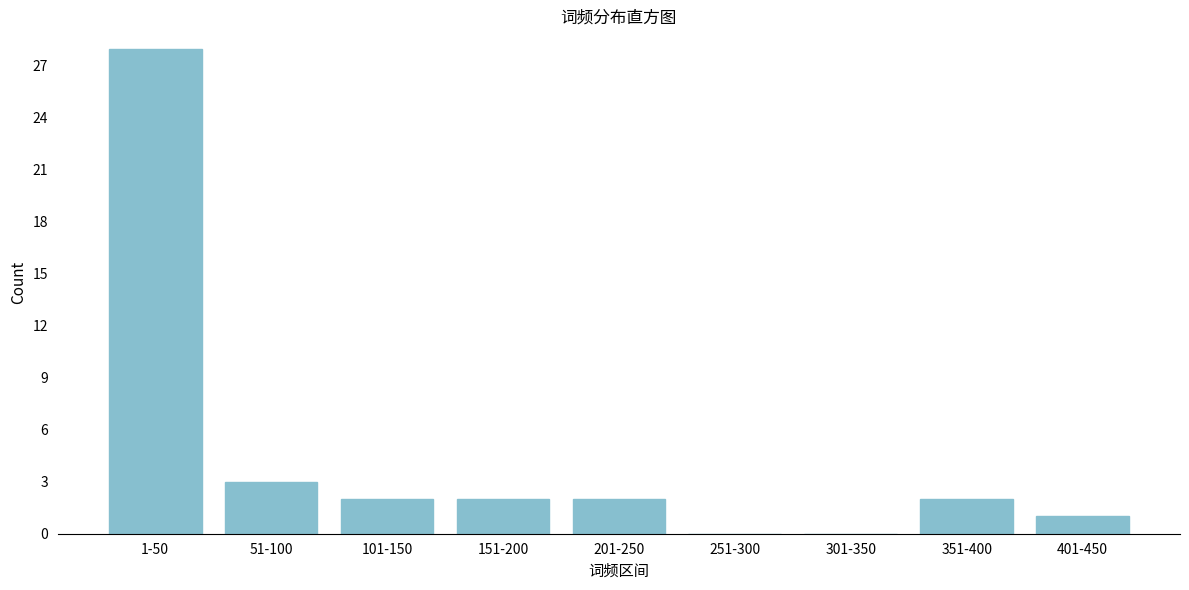

Reading left to right, extract all data points from this chart.

1-50=28	51-100=3	101-150=2	151-200=2	201-250=2	251-300=0	301-350=0	351-400=2	401-450=1